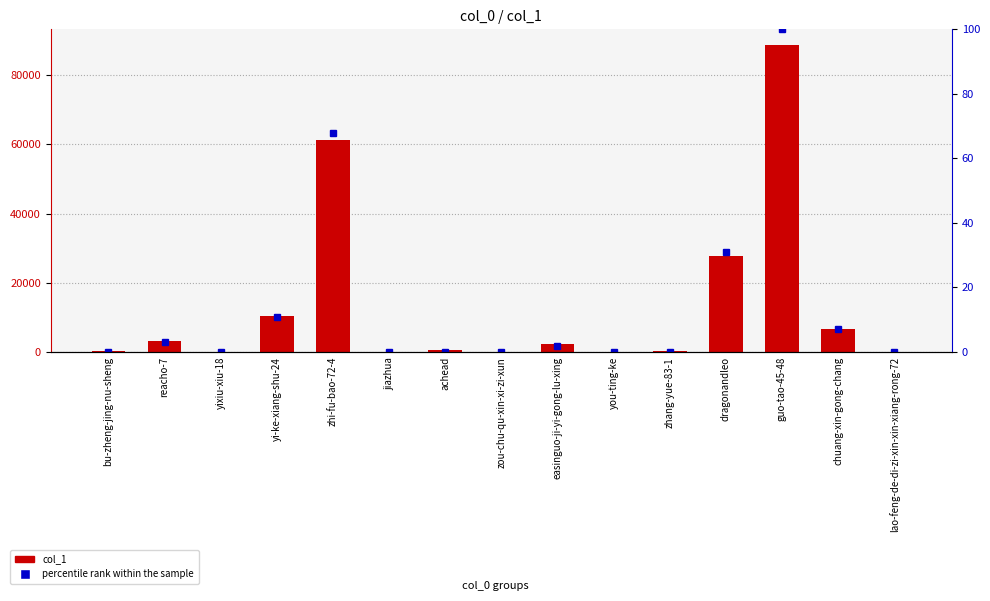

What is the label of the 11th bar from the right?

zhi-fu-bao-72-4